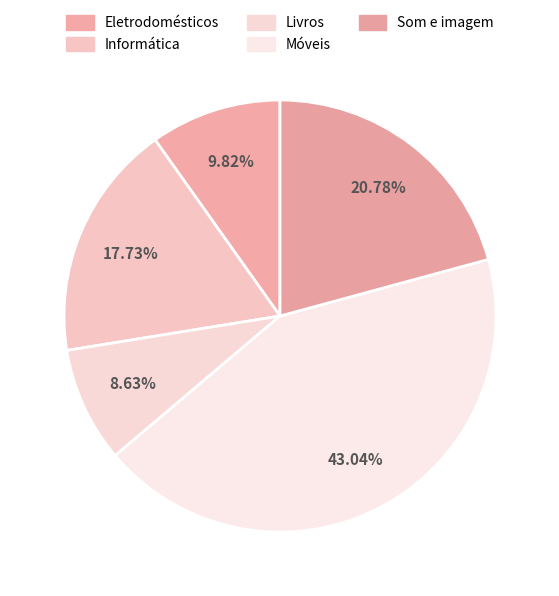

How many slices are in this pie chart?

5